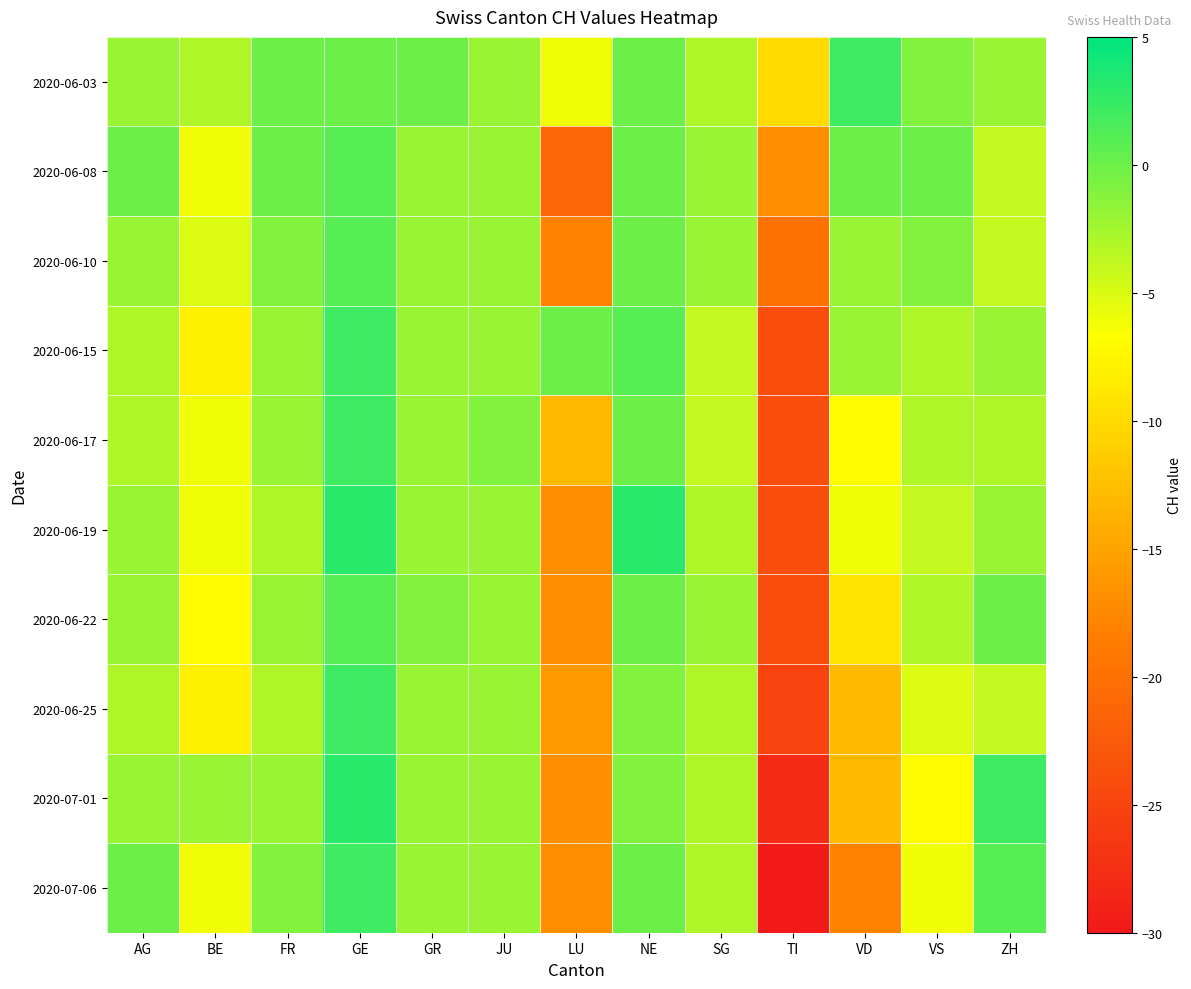

How many series are shown in this chart?

10